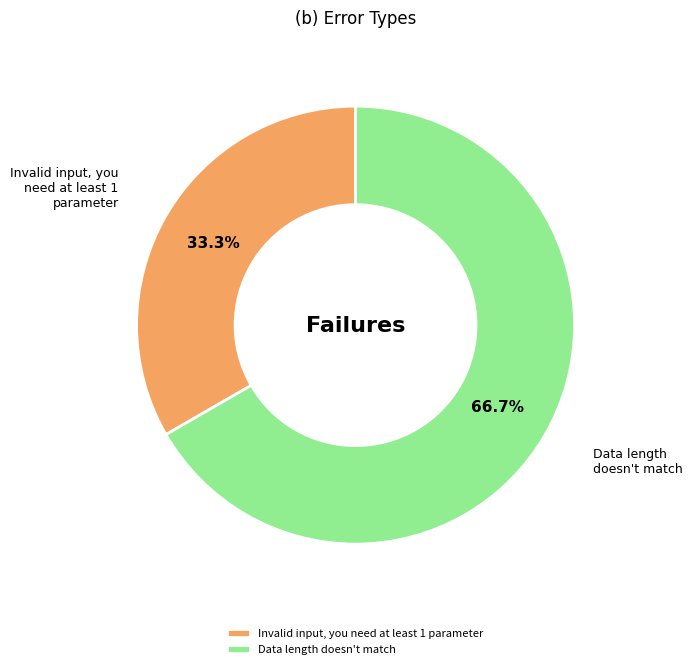

Which slice is the largest?

Data length doesn't match